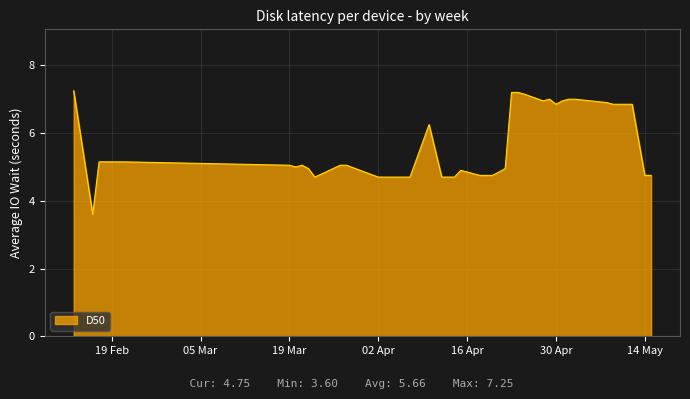

Does the chart display data point markers on the line(s)?

No